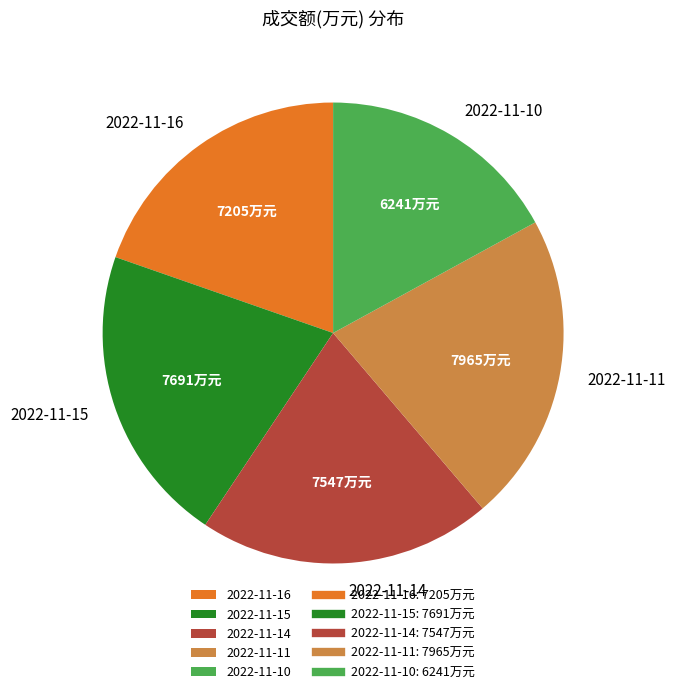

What is the ratio of the value at 2022-11-15 to the value at 2022-11-10?

1.2